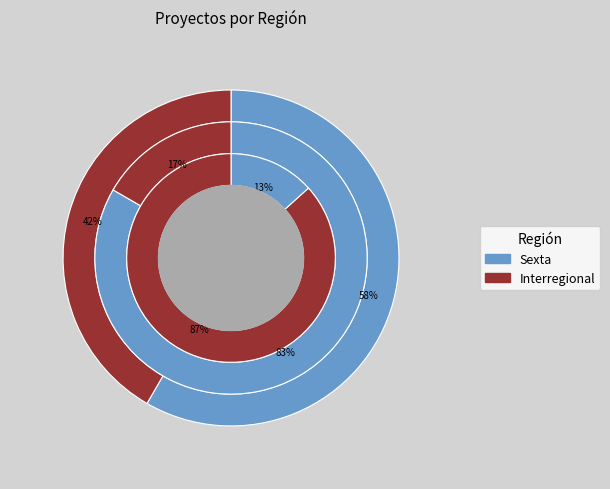

What portion of the pie excludes Sexta?

41.7%